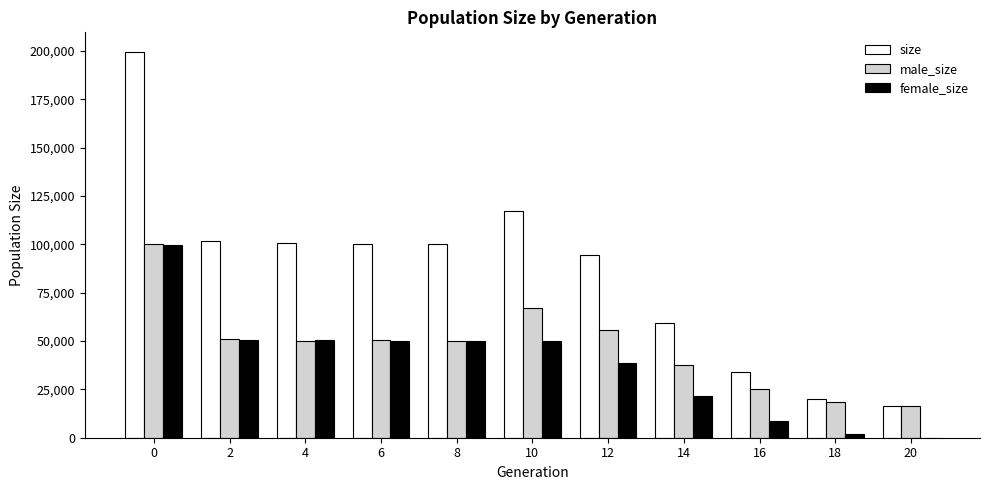

The value of size at 12 is 94312. True or false?

True